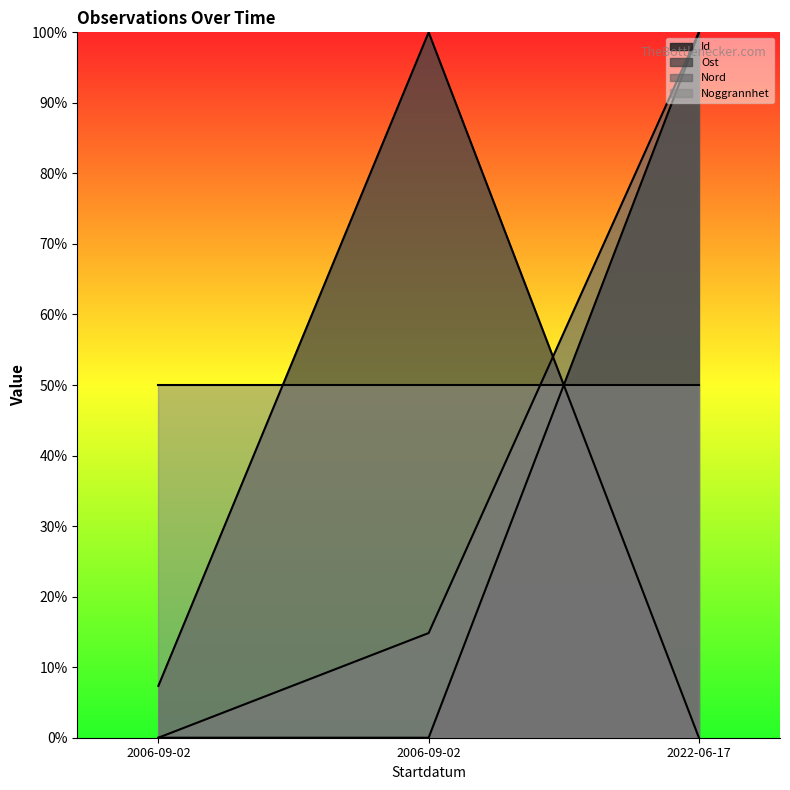

How many values in the Nord series are below 14?

1